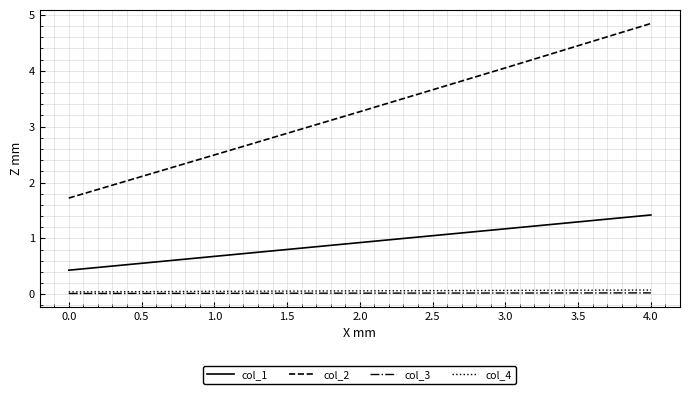

Where does the col_2 series first go above 3?

2.0